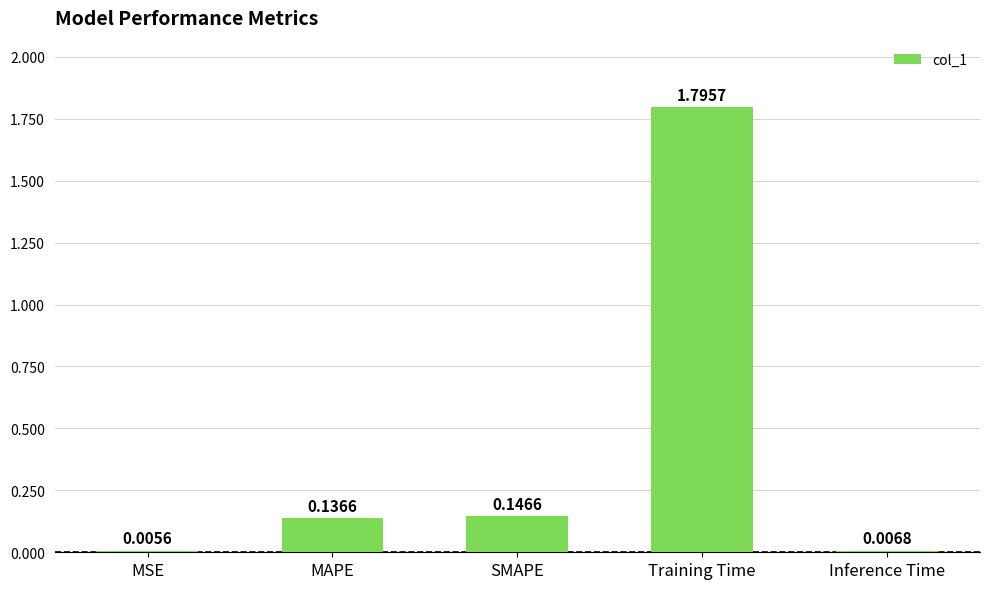

What is the sum of all values?

2.1